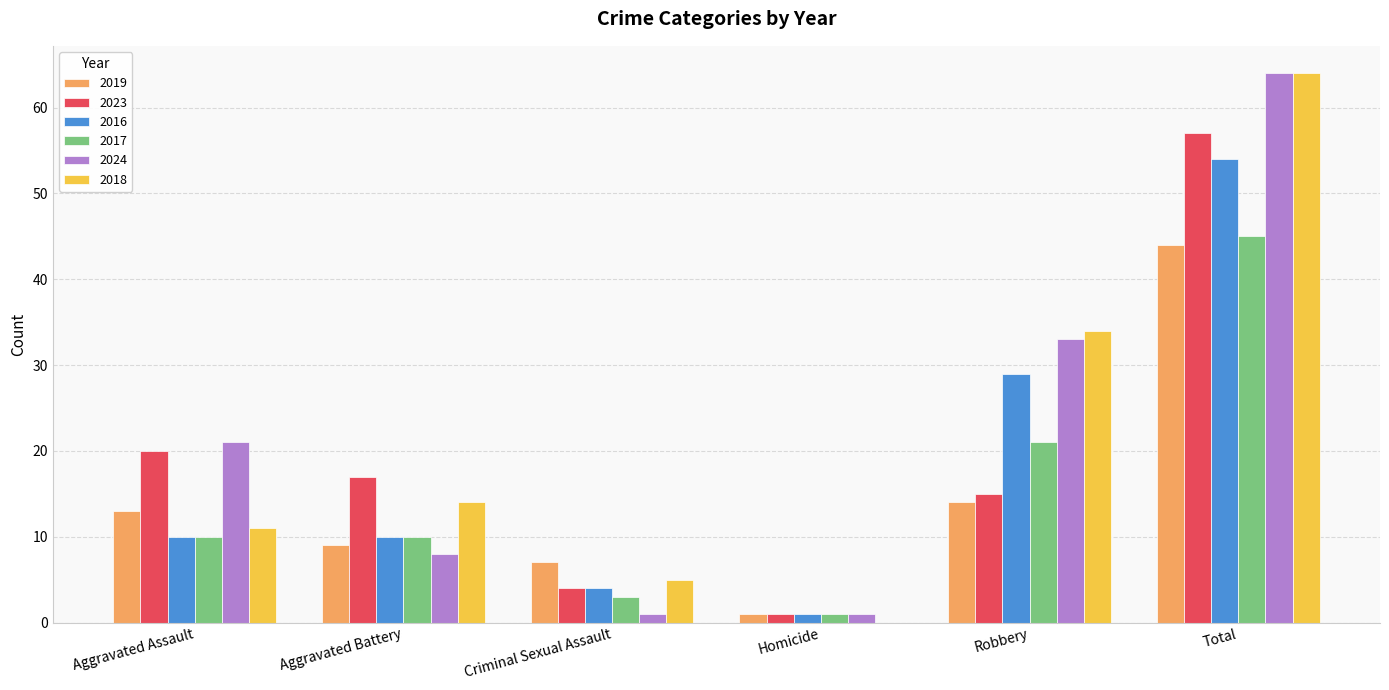

At which label is 2018 closest to 32?

Robbery